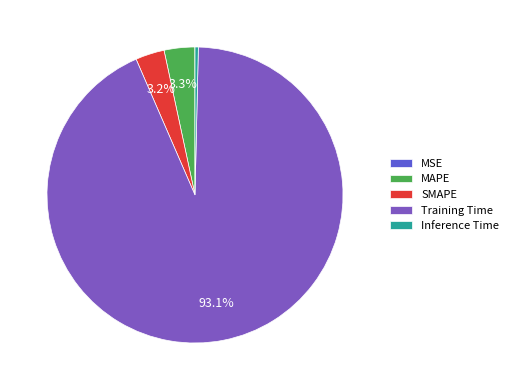

What percentage do Training Time and SMAPE together represent?

96.3%